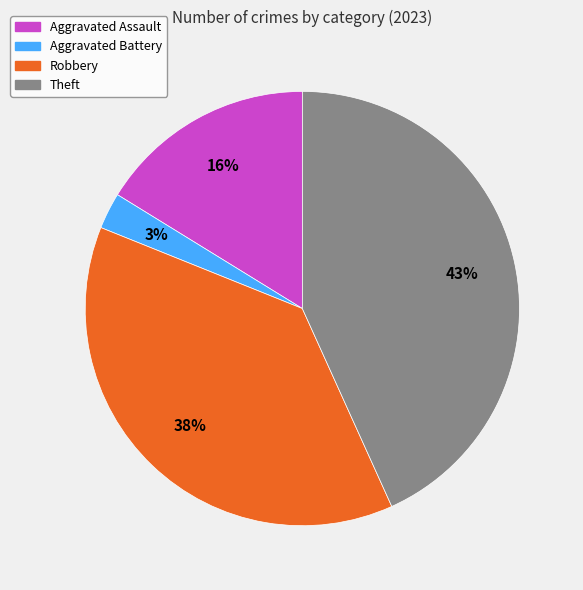

Count the number of slices in the pie.

4